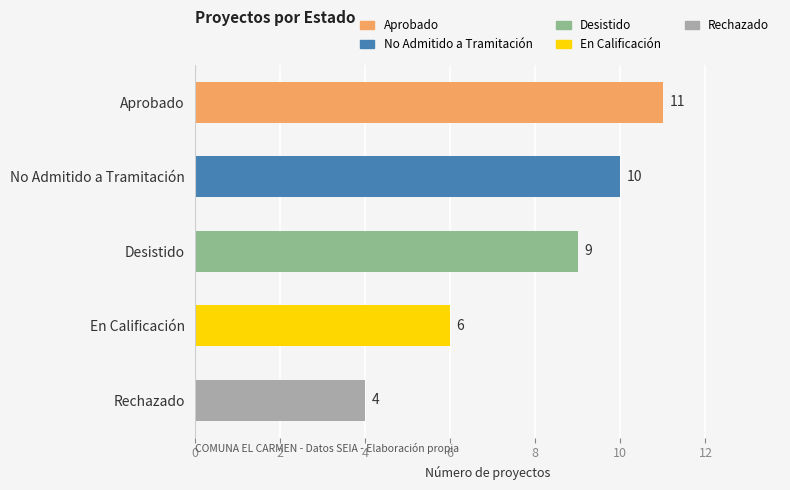

What is the change in value from Aprobado to En Calificación?

-5